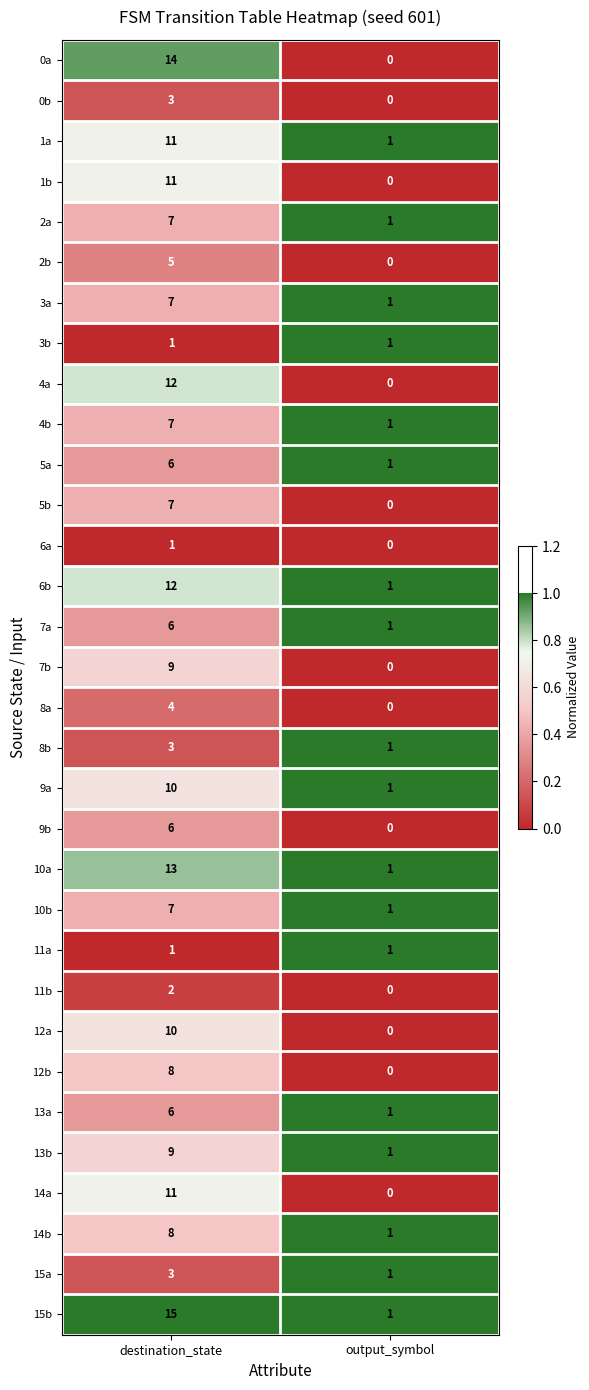

At which category is the sum across all series the highest?

destination_state